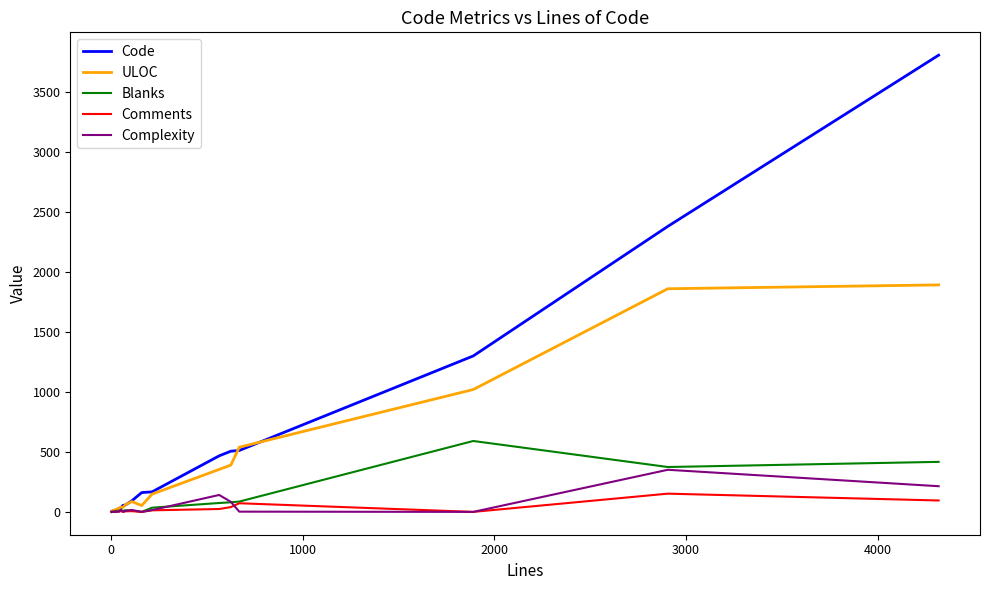

Rank the series by their maximum value, from lowest to highest.

Comments, Complexity, Blanks, ULOC, Code